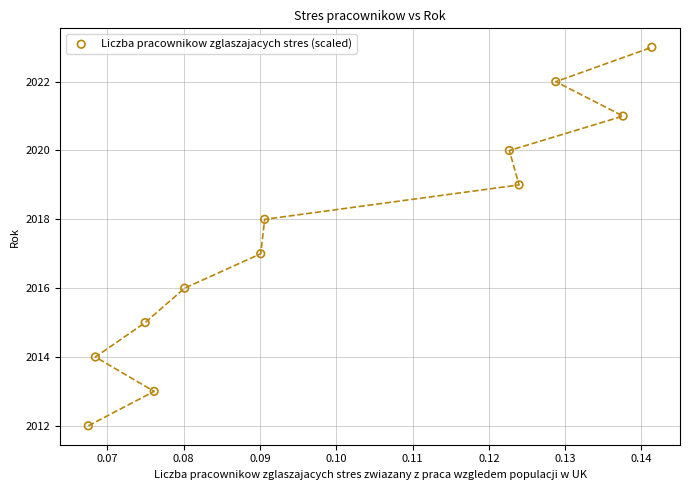

What is the average Y value?

2018